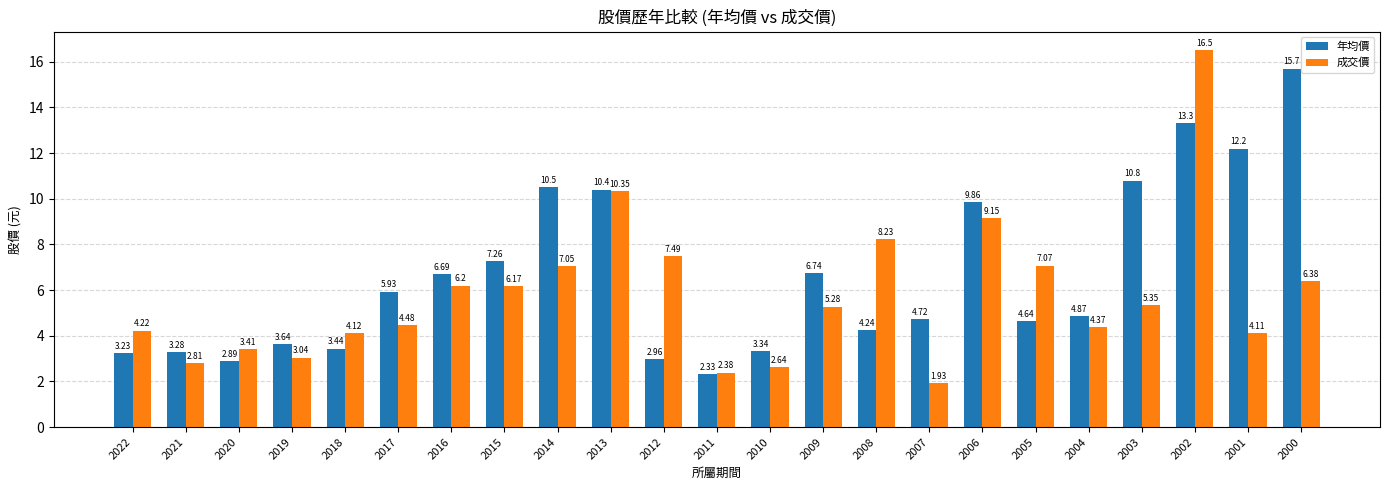

Which series has the widest spread of values?

成交價